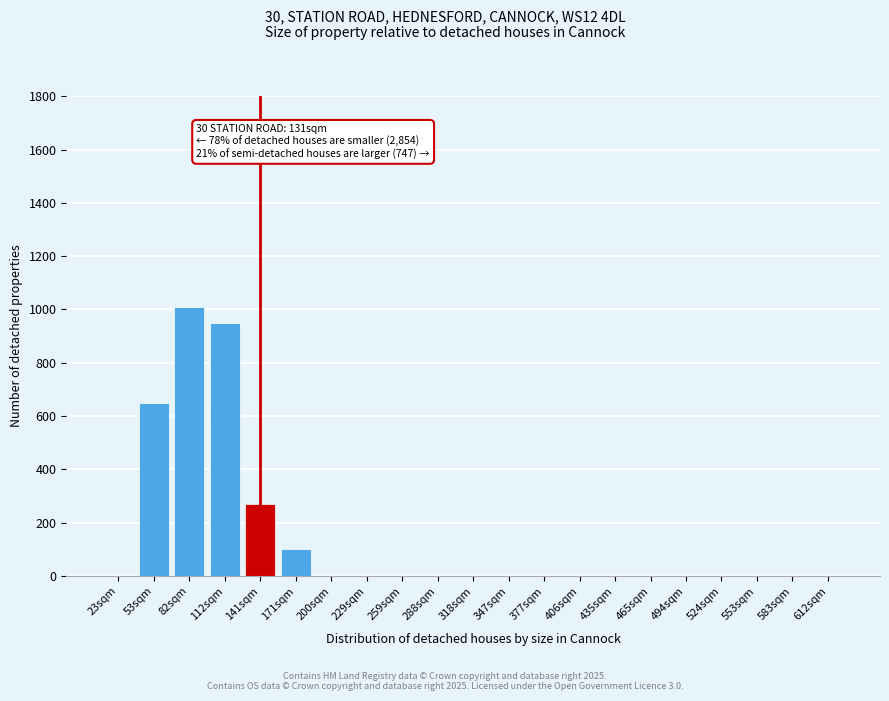

Reading right to left, list all the values displayed in this chart.

612sqm=0	583sqm=0	553sqm=0	524sqm=0	494sqm=0	465sqm=0	435sqm=0	406sqm=0	377sqm=0	347sqm=0	318sqm=0	288sqm=0	259sqm=0	229sqm=0	200sqm=0	171sqm=100	141sqm=270	112sqm=950	82sqm=1010	53sqm=650	23sqm=0